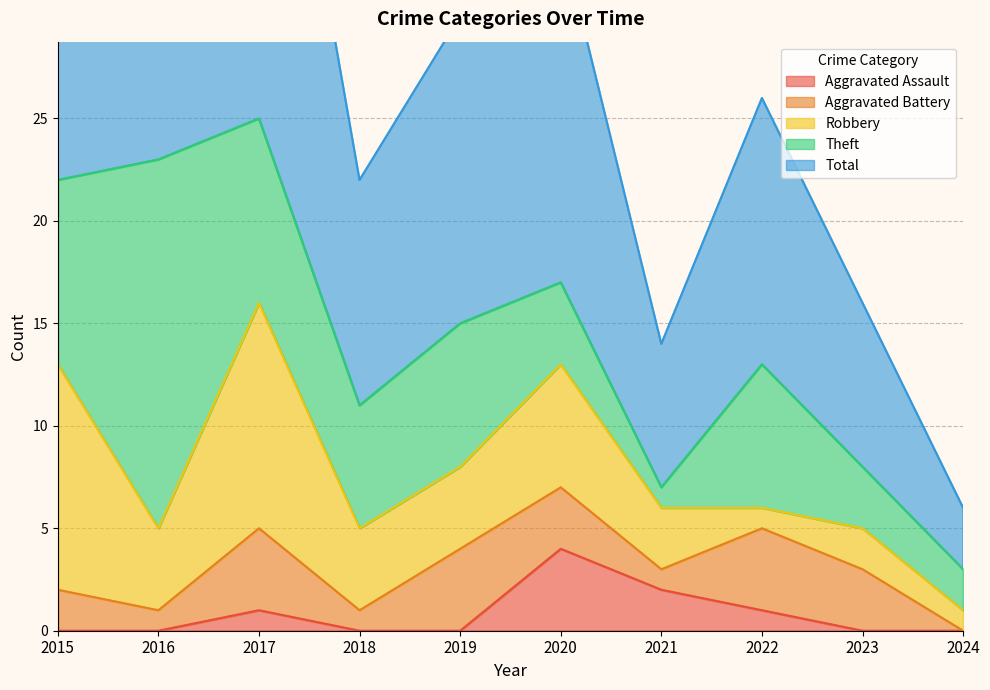

Between 2015 and 2023, which series saw the biggest shift?

Total